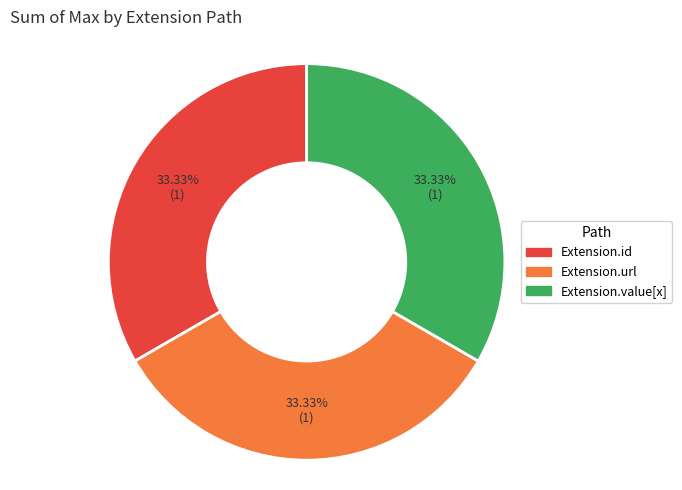

To the nearest percent, what is the average slice percentage?

33%